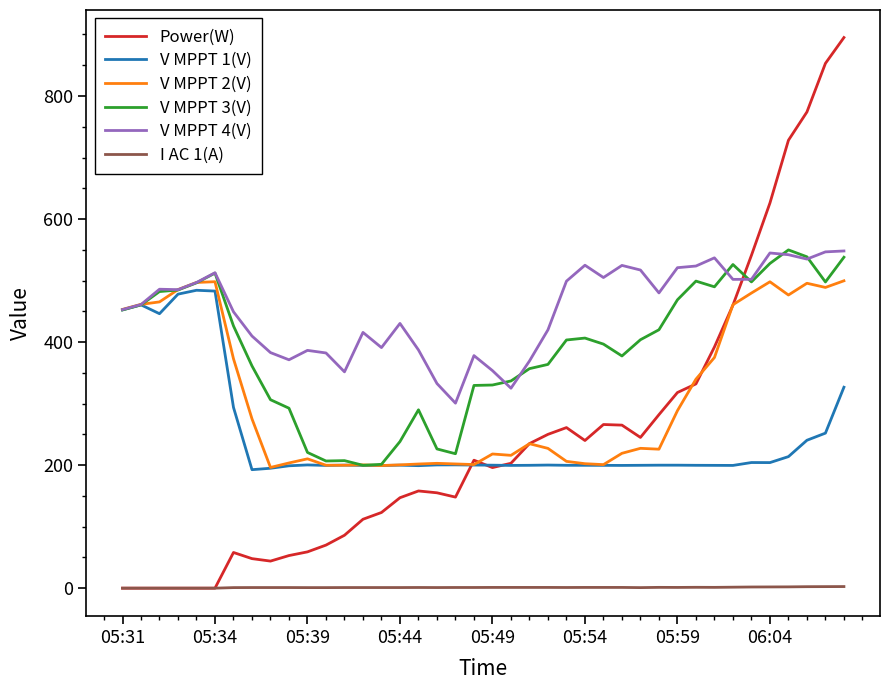

Which series has the largest total across all categories?

V MPPT 4(V)